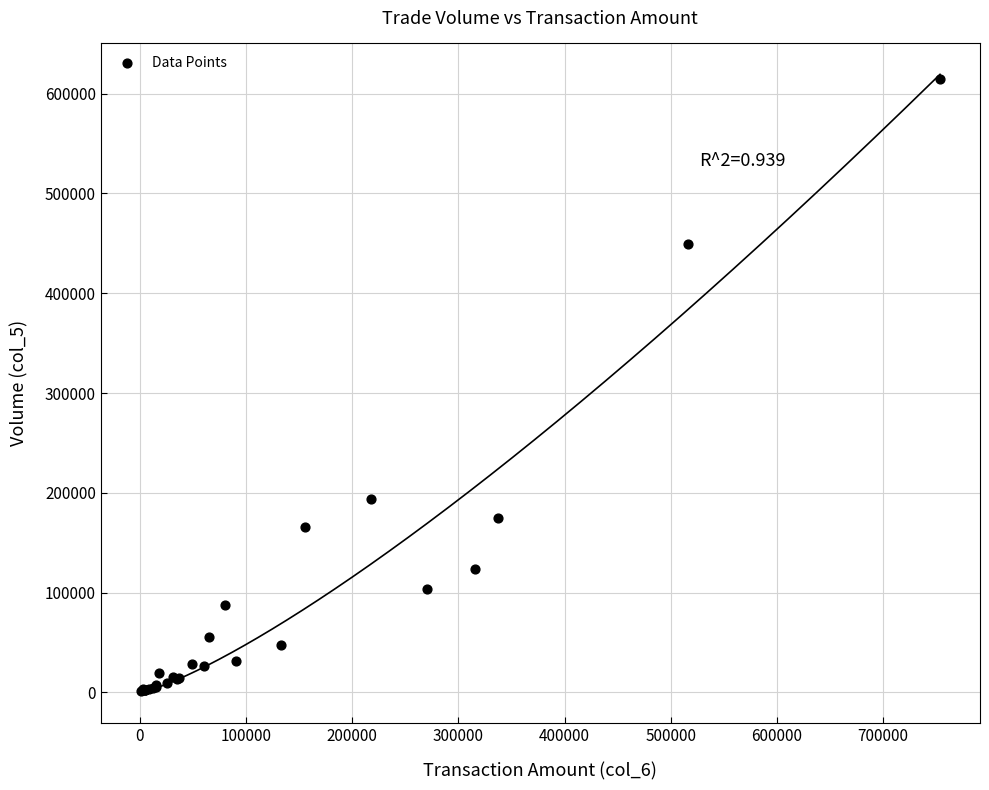

What Y value in the scatter plot is closest to 308000?

194000